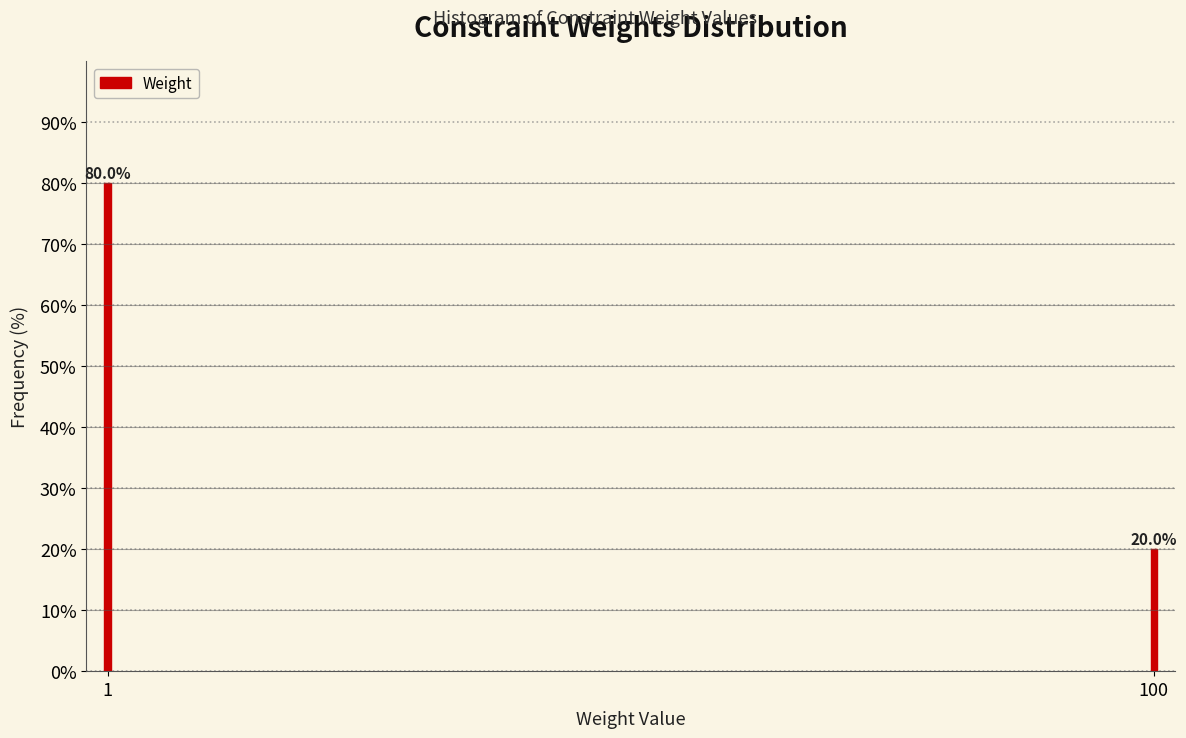

Reading left to right, transcribe all the data shown in this chart.

80	20